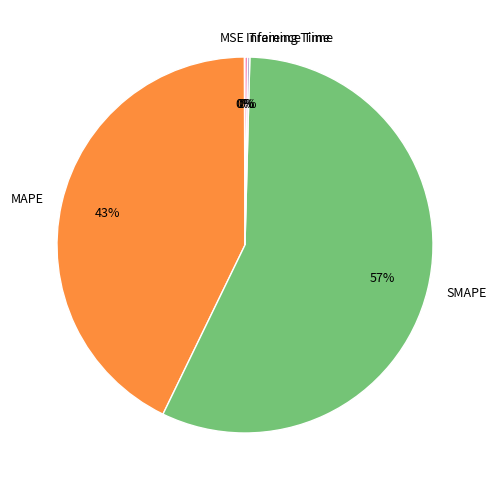

Which category has the biggest portion of the pie?

SMAPE